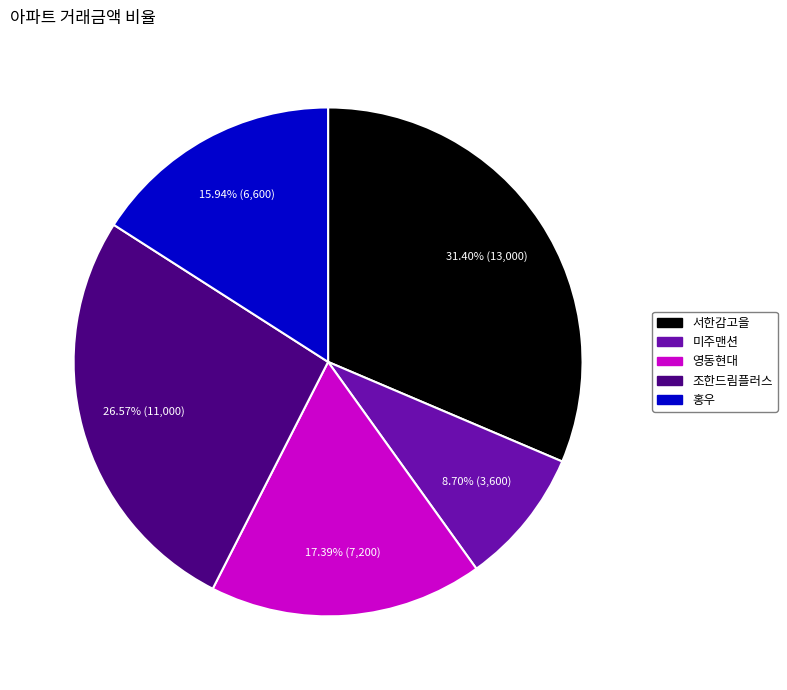

What is the smallest slice in the pie chart?

미주맨션